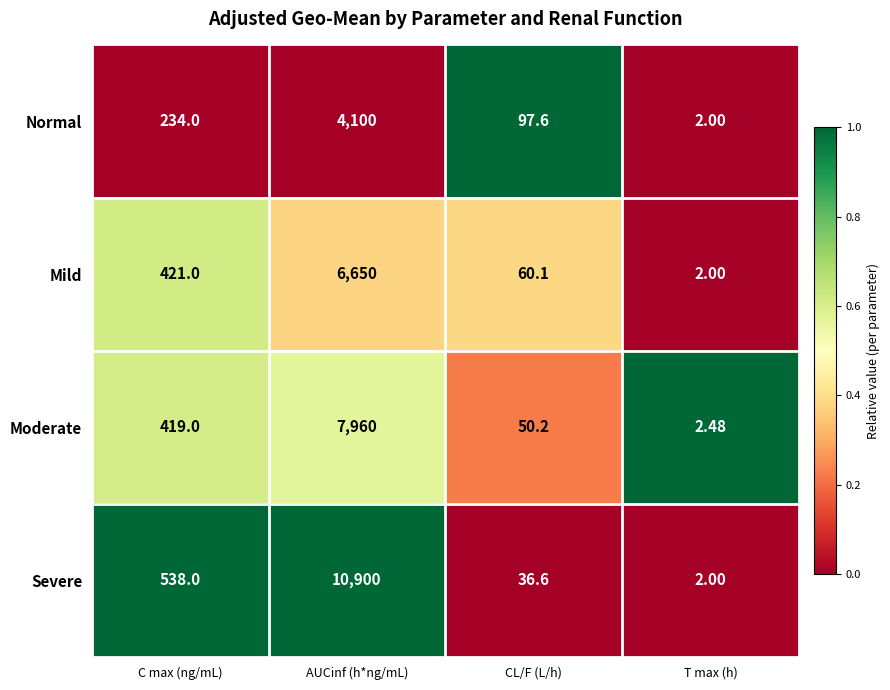

Rank the series by their maximum value, from lowest to highest.

Normal, Mild, Moderate, Severe